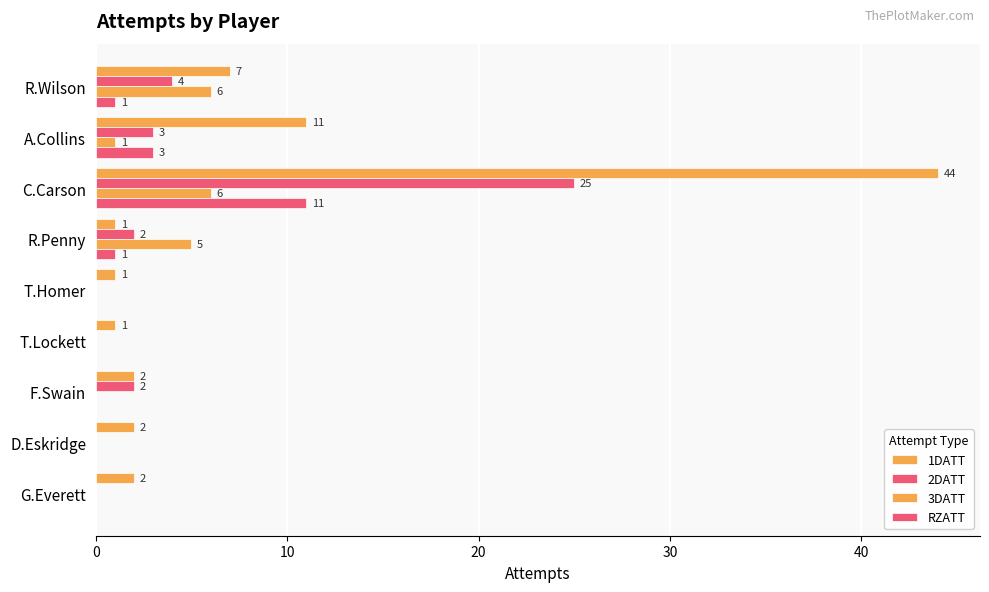

What is the label of the 2nd bar from the right?

D.Eskridge